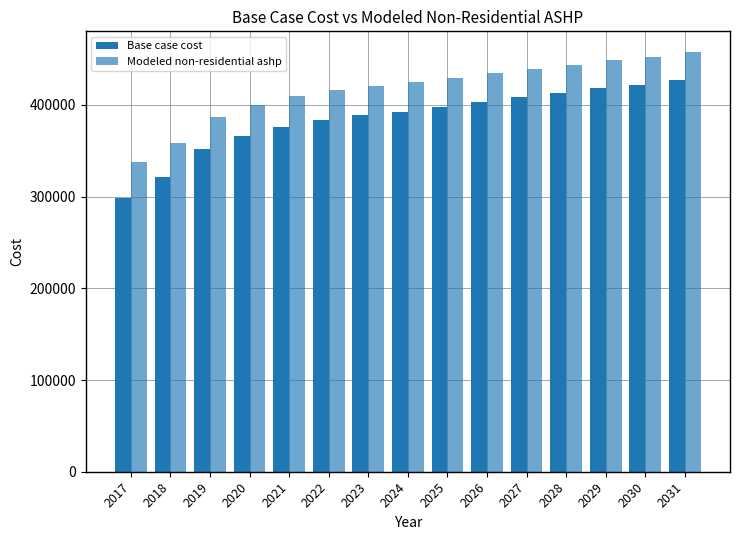

Are the bars grouped side by side (vs. stacked)?

Yes